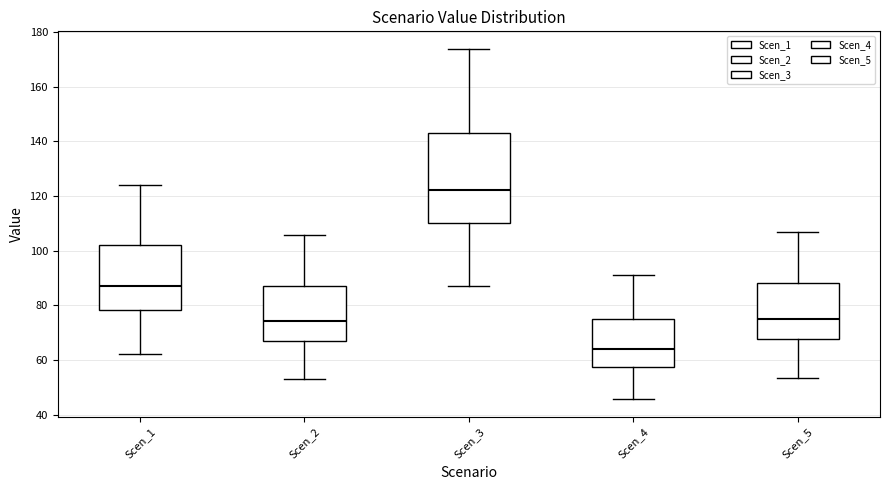

Which box is the tallest, from its lower edge to its upper edge?

Scen_3